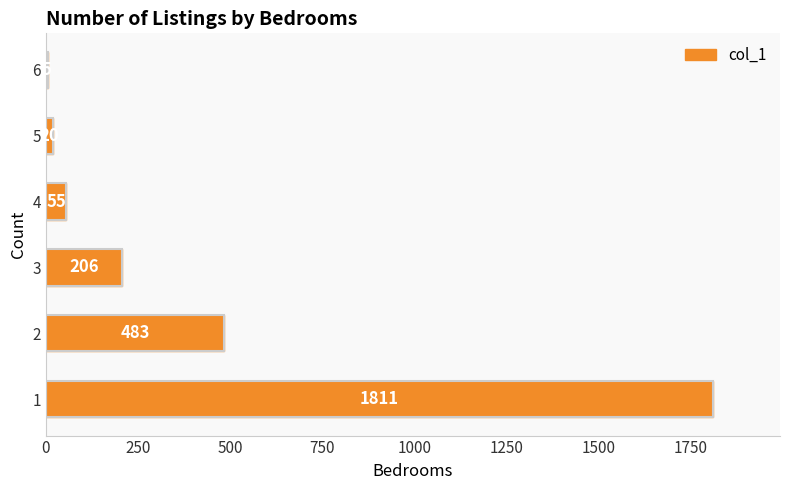

The value at 2 is 483. True or false?

True